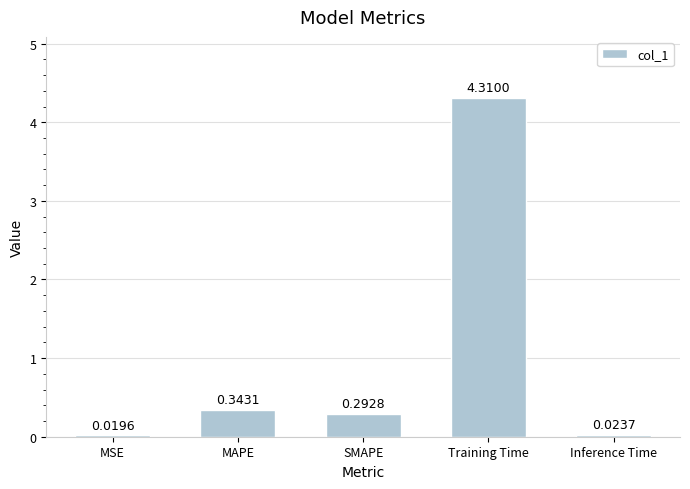

The chart shows a value of 0.5 at MAPE. True or false?

False